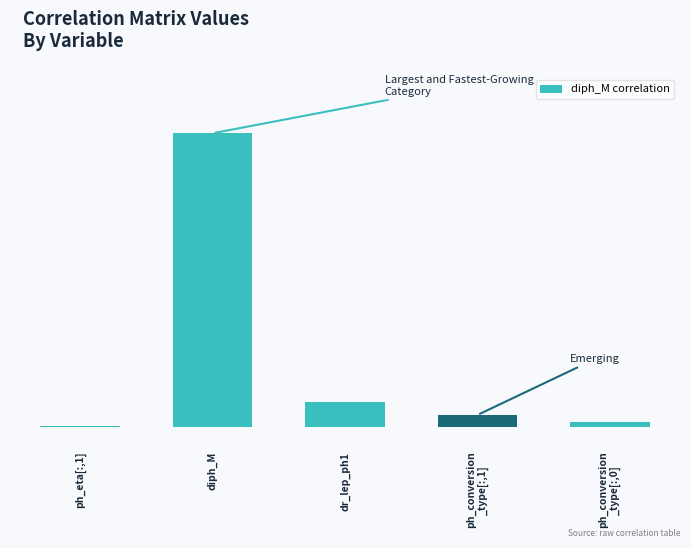

List the labels in order of value, largest first.

diph_M, dr_lep_ph1, ph_conversion
_type[:,1], ph_conversion
_type[:,0], ph_eta[:,1]